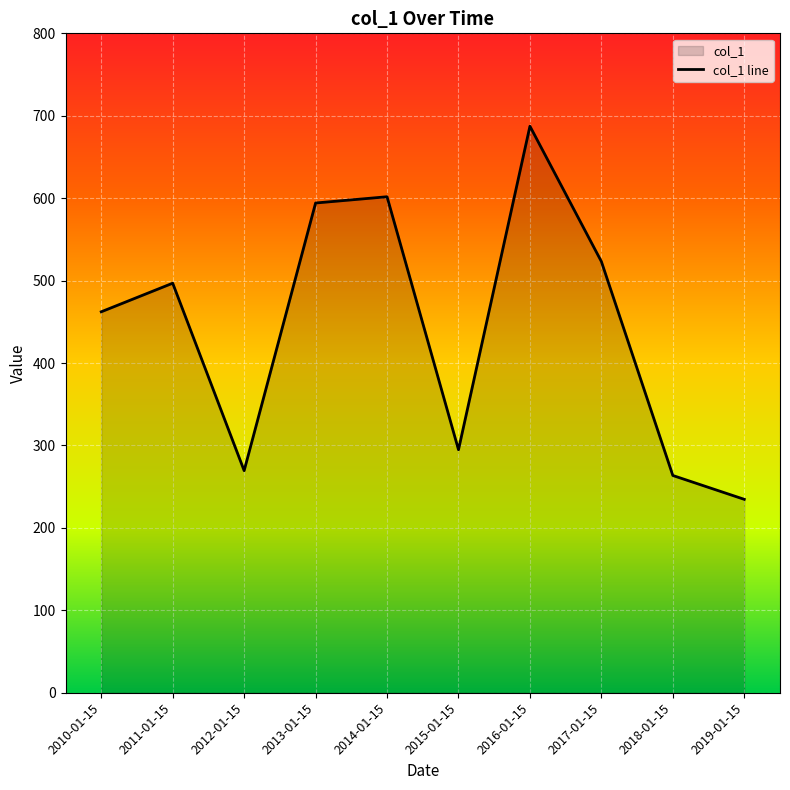

Between 2015-01-15 and 2010-01-15, which is larger?

2010-01-15